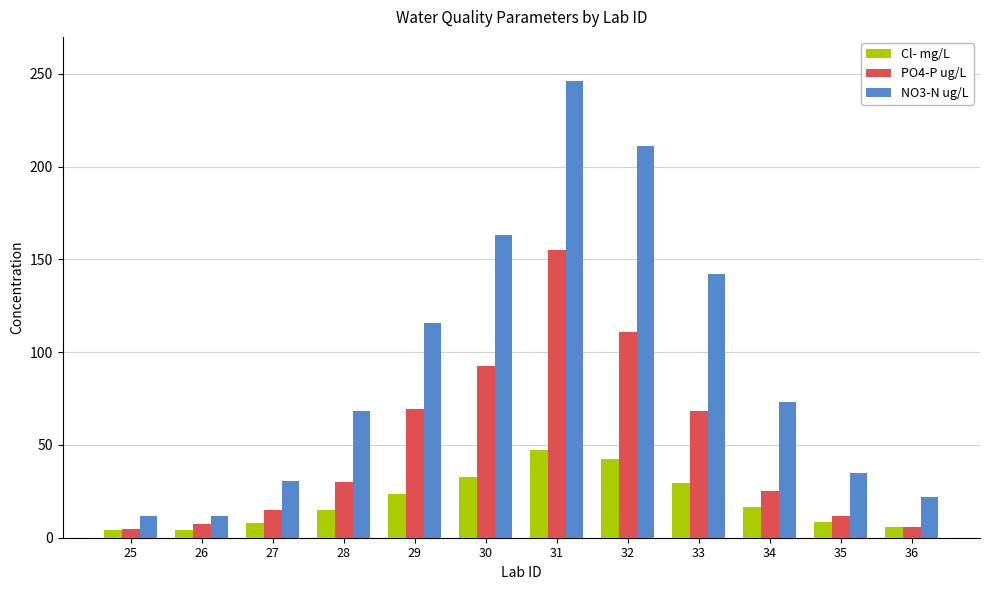

What is the value of the Cl- mg/L bar at the 7th from the left?

47.2